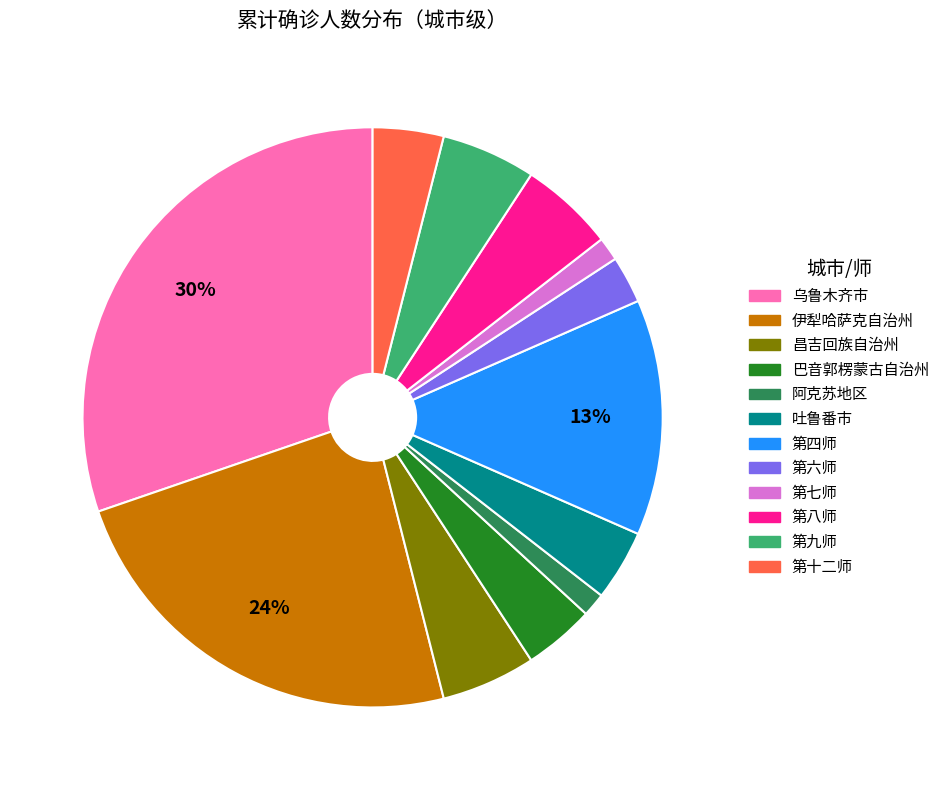

To the nearest percent, what is the average slice percentage?

8%